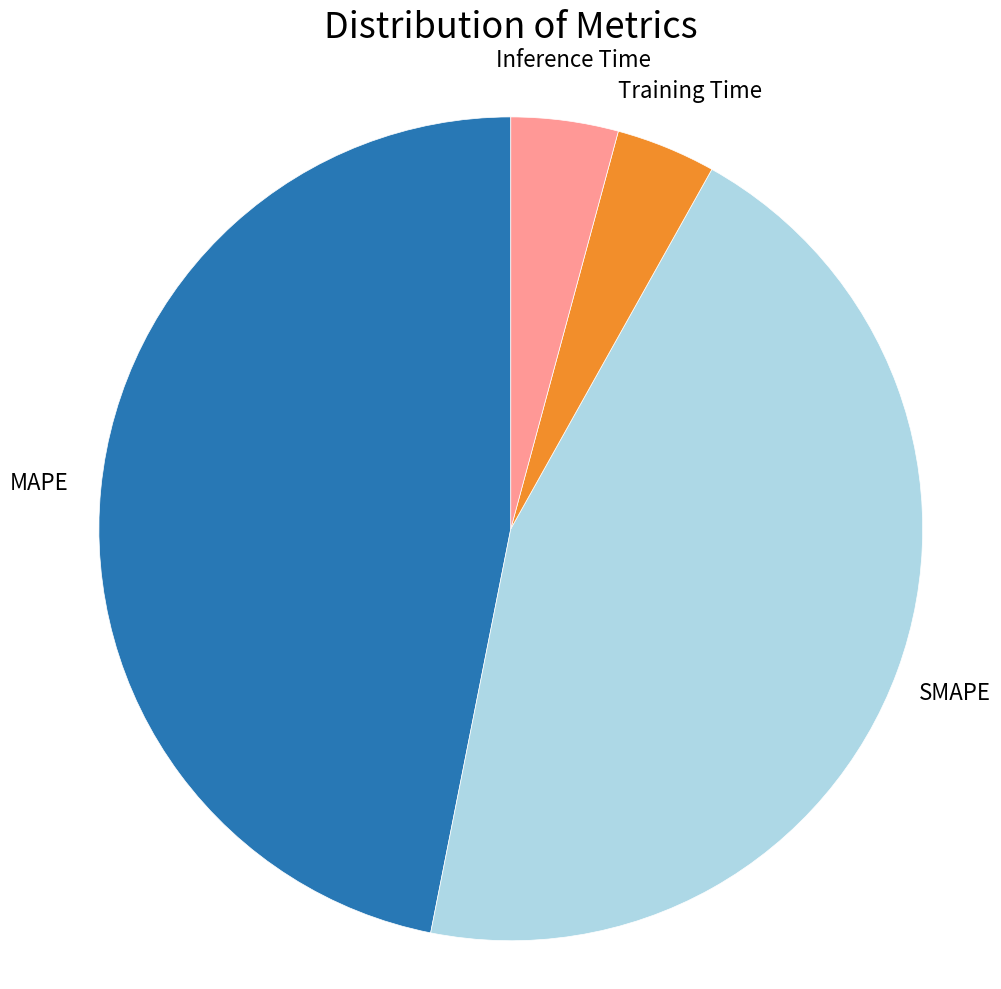

Combined, do SMAPE and MAPE account for over 50%?

Yes